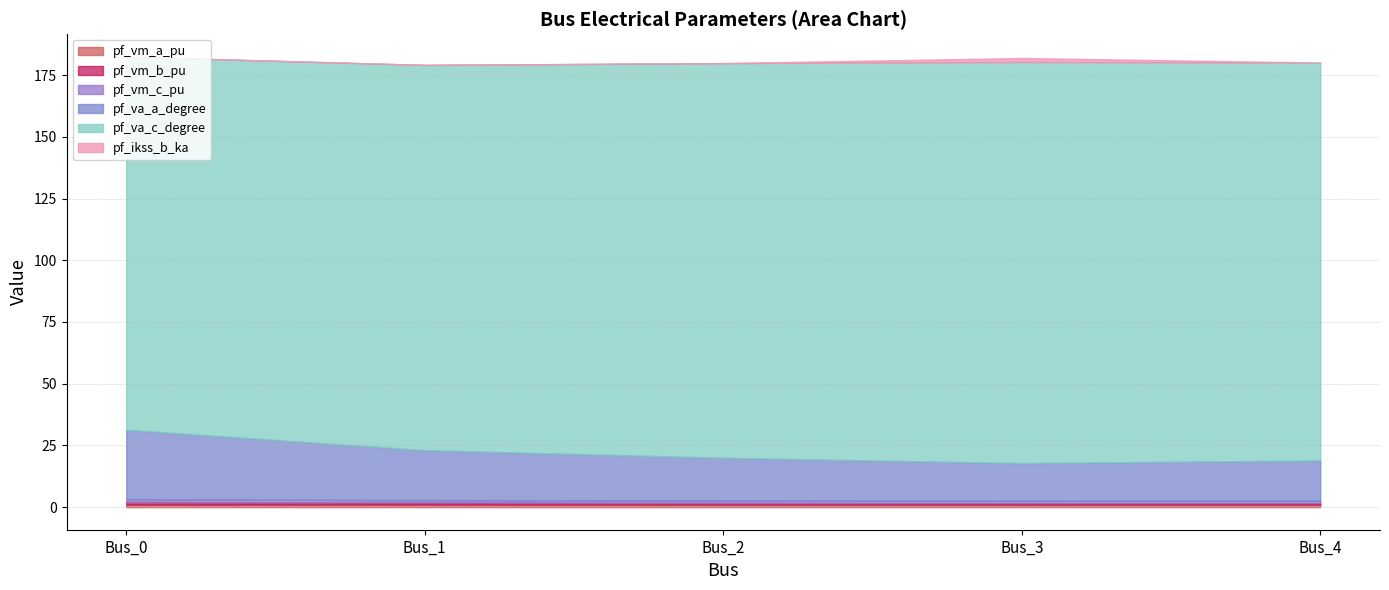

Reading left to right, what are all the values shown in this chart?

pf_vm_a_pu: 1.1	1.1	1.1	1.1	1.1
pf_vm_b_pu: 1.0	0.8	0.7	0.6	0.6
pf_vm_c_pu: 1.1	0.9	0.9	0.9	0.9
pf_va_a_degree: 28.1	20.2	17.3	15.3	16.3
pf_va_c_degree: 151.1	156.0	159.8	162.4	161.1
pf_ikss_b_ka: 0.0	0.0	0.0	1.6	0.0